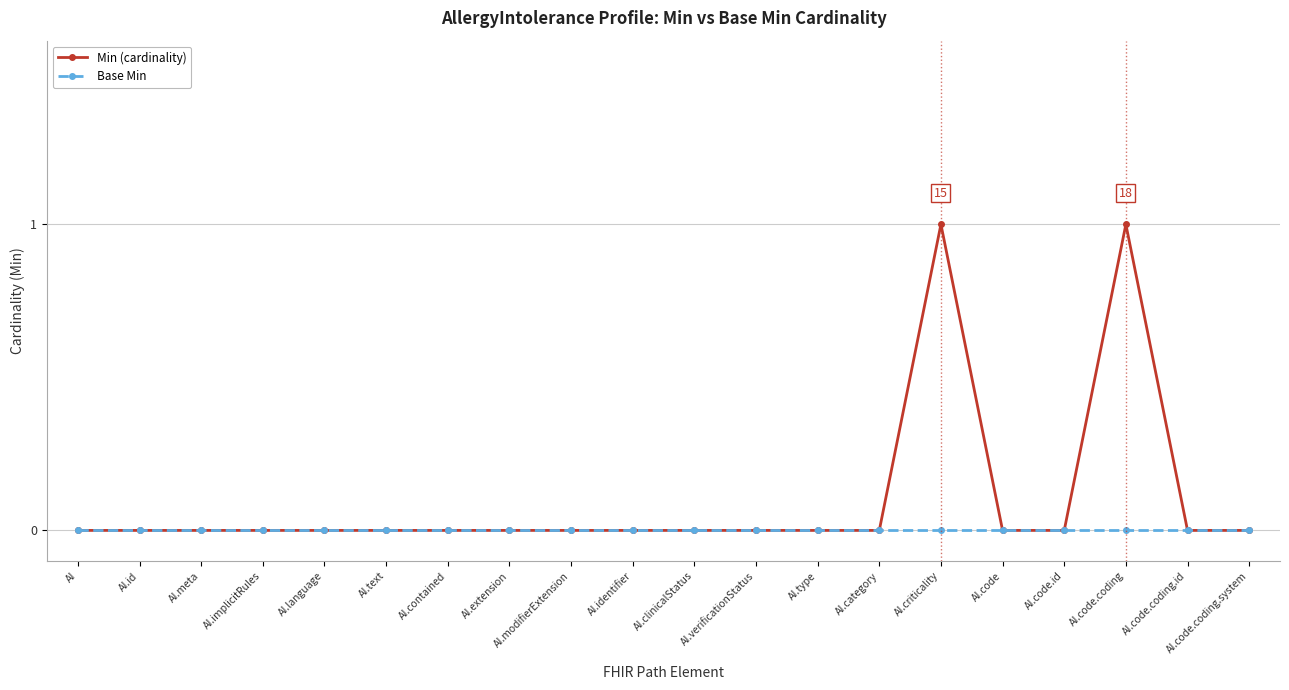

What position from the left is AI.extension?

8